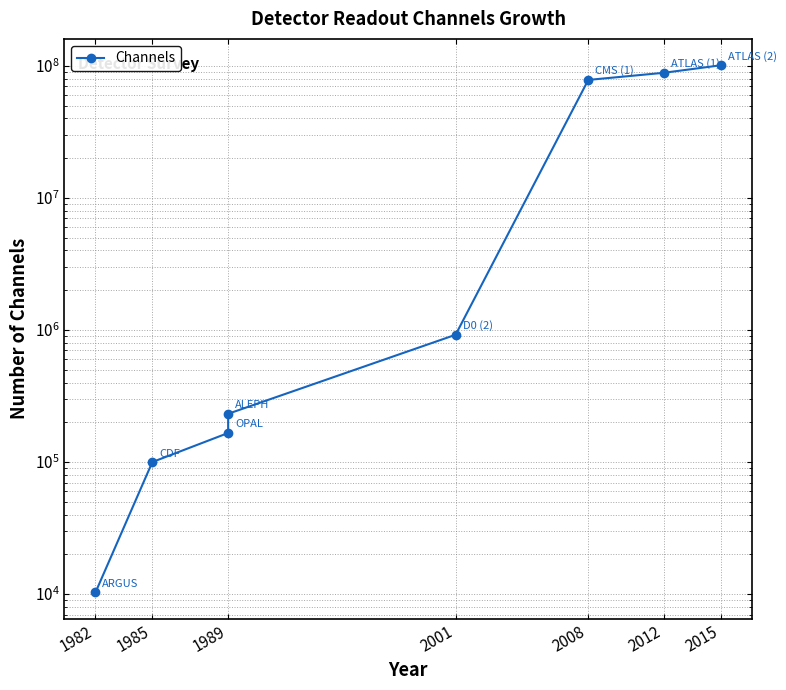

Which has a higher value, 1985 or 2001?

2001